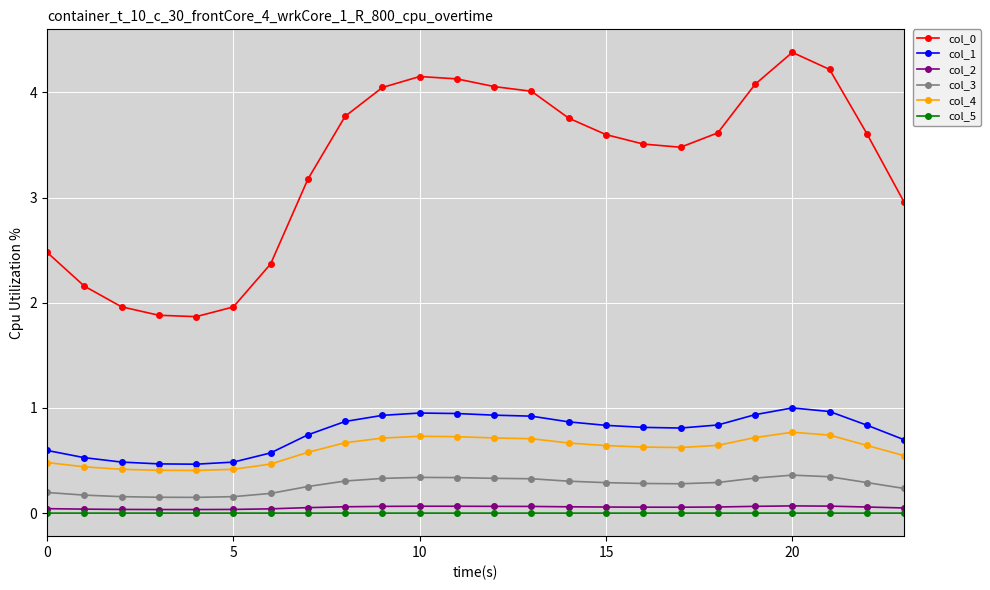

True or false: col_0 and col_2 cross at least once.

False